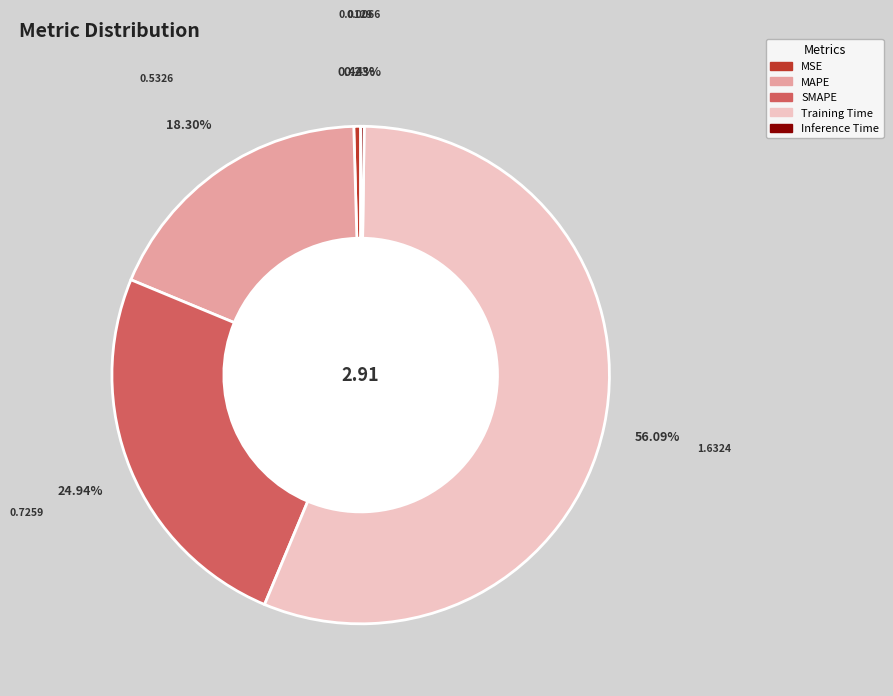

Which slice is the largest?

Training Time